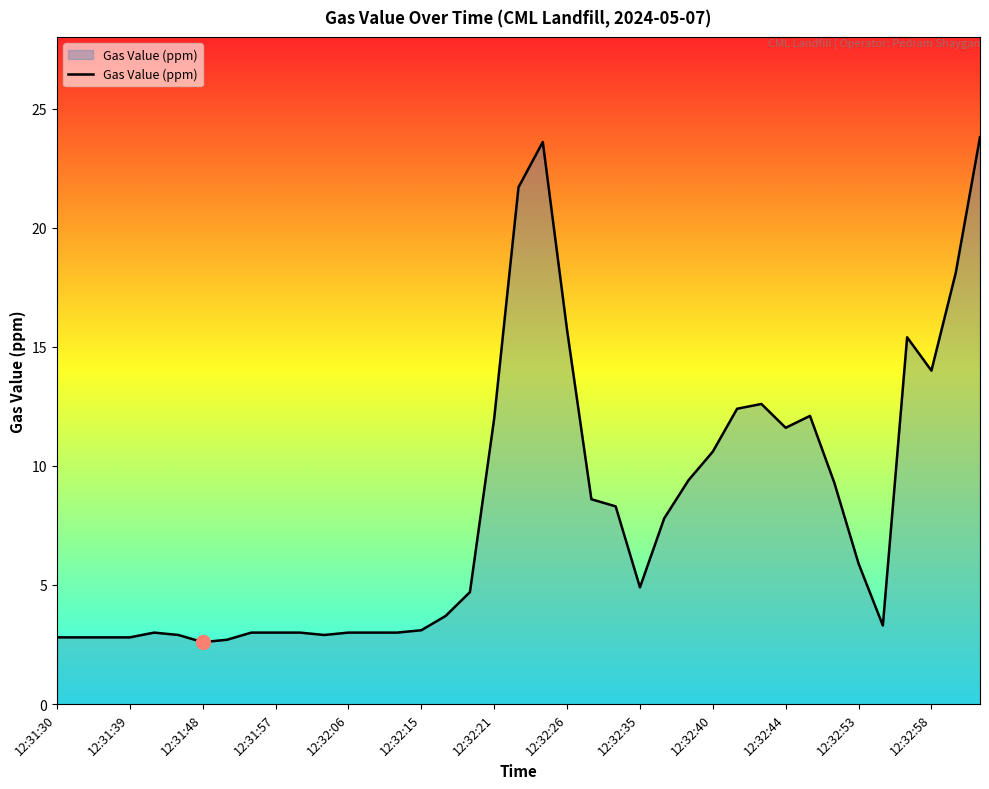

How many values exceed 4?

21